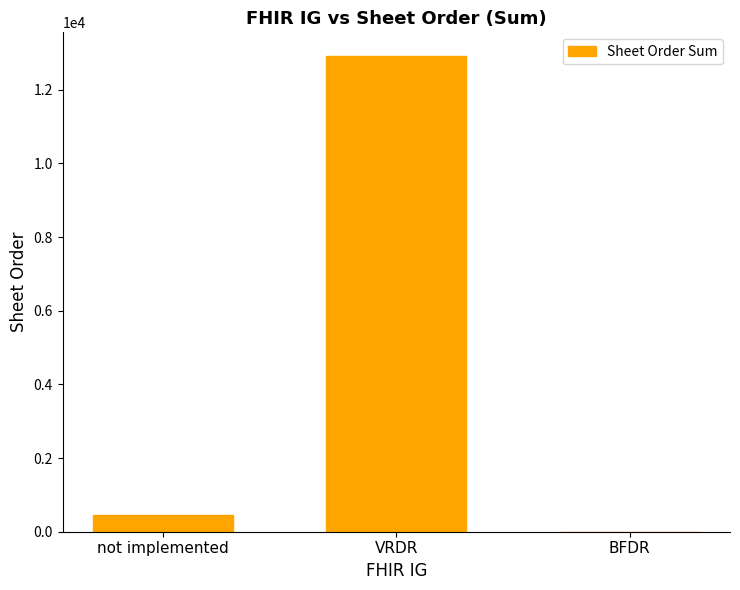

Which has a higher value, VRDR or BFDR?

VRDR